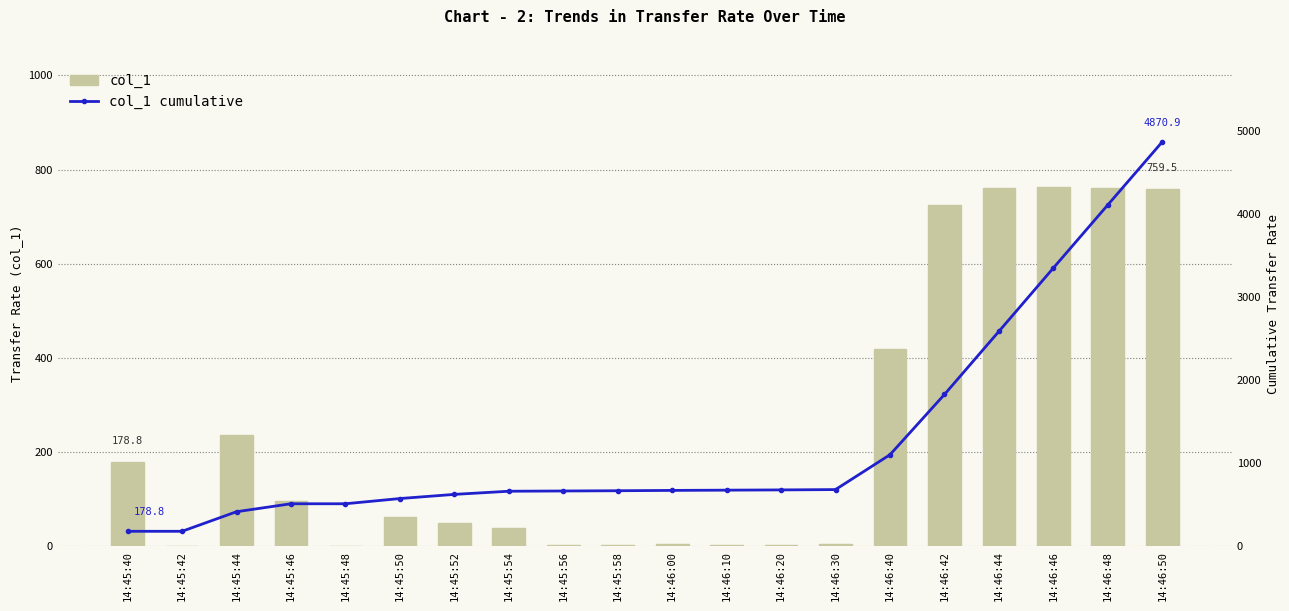

True or false: col_1 cumulative has a value of 3350.9 at 14:46:46.

True